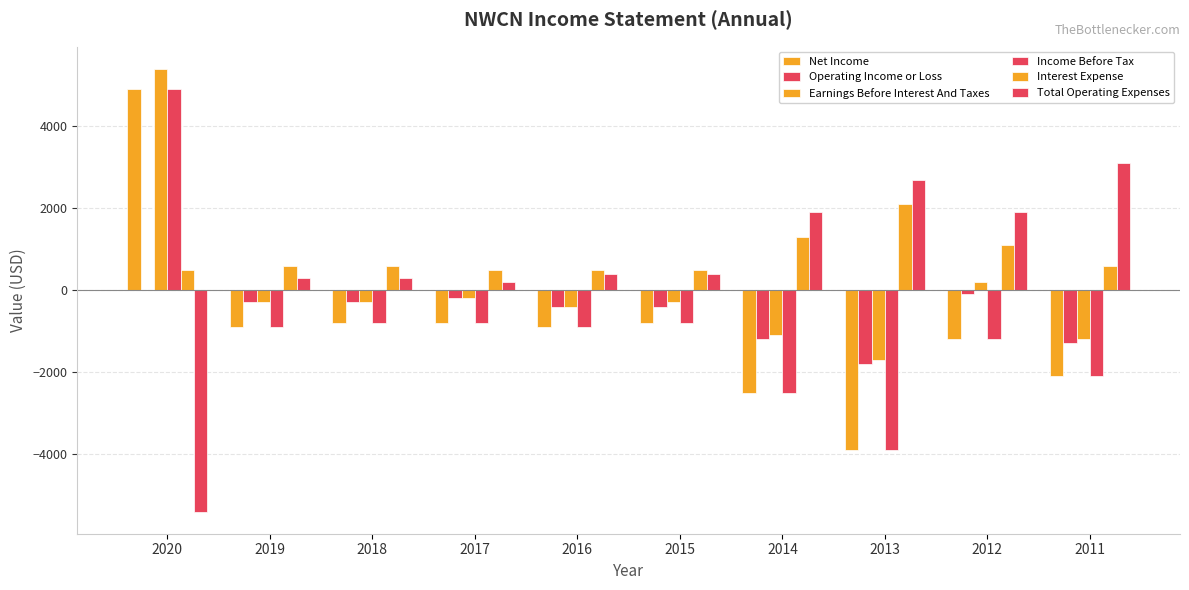

What is the sum of all Earnings Before Interest And Taxes values?

100